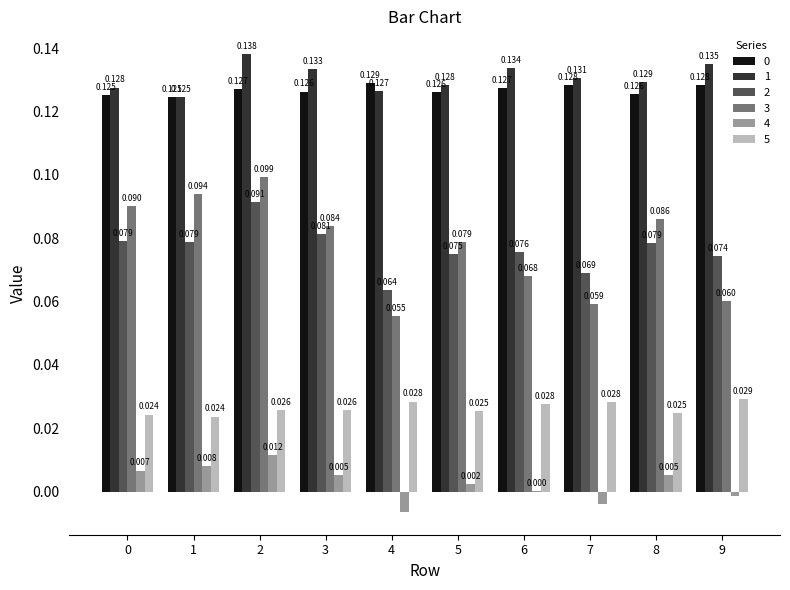

What is the sum of the 1 values at 5 and 9?

0.3